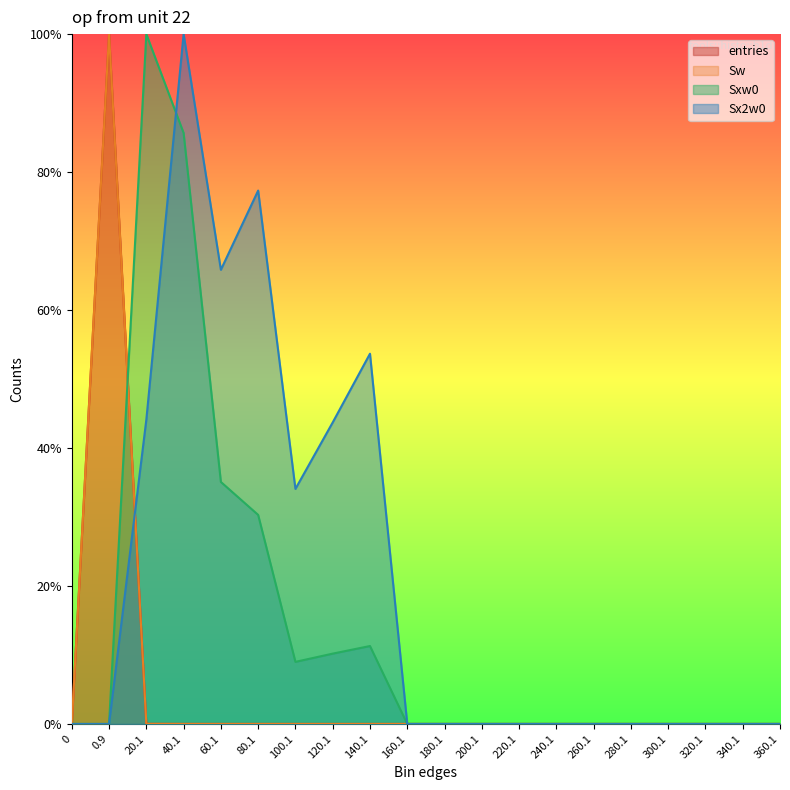

True or false: entries and Sw intersect in this chart.

False